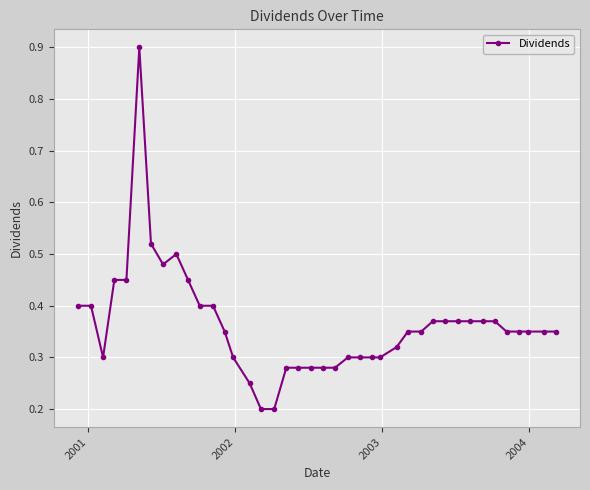

What is the difference between the maximum and minimum values?

0.7